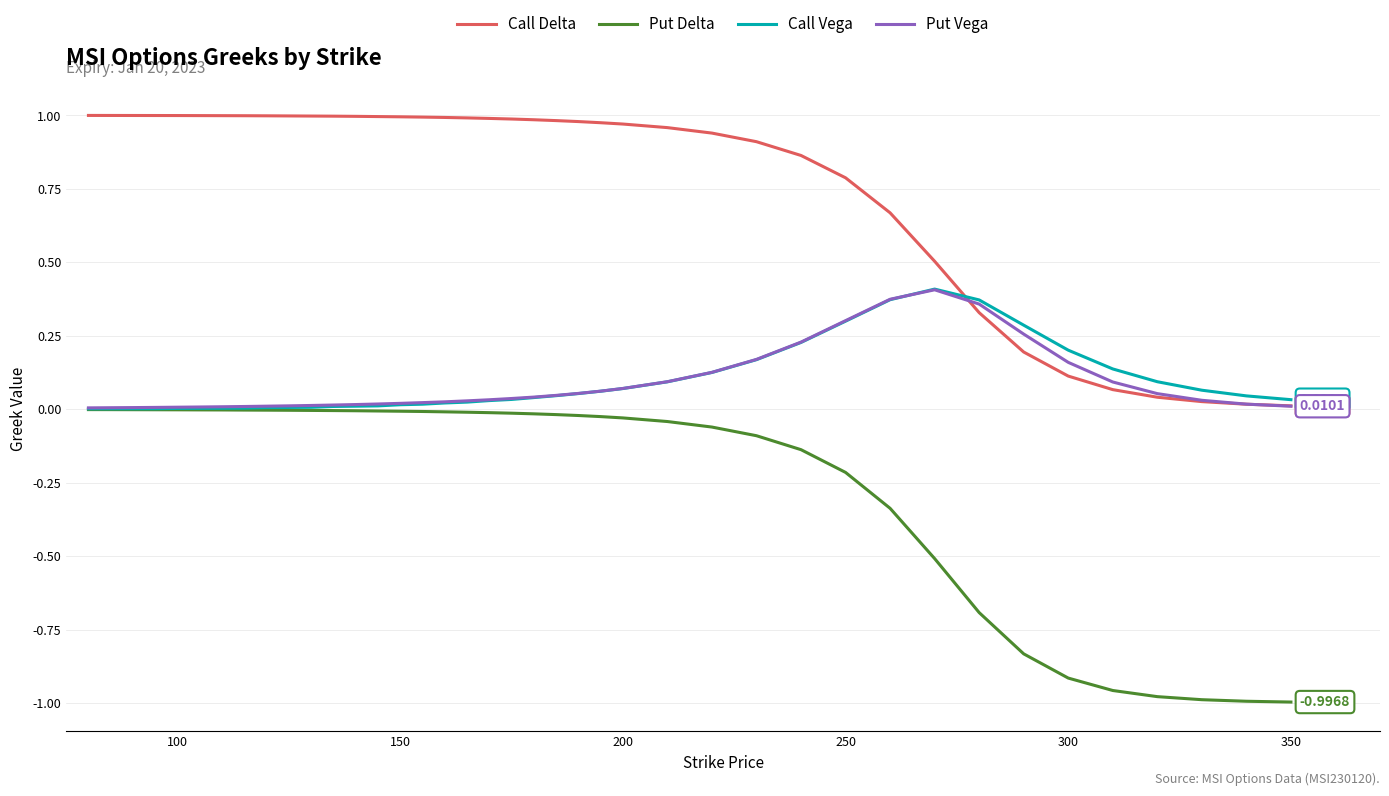

True or false: Call Delta and Put Delta cross at least once.

False